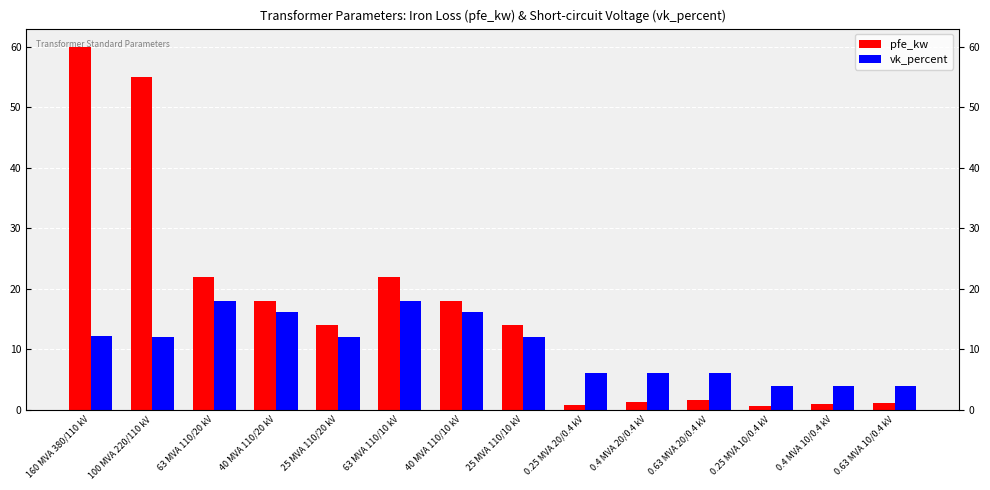

Is it true that pfe_kw equals 11.7 at 100 MVA 220/110 kV?

False